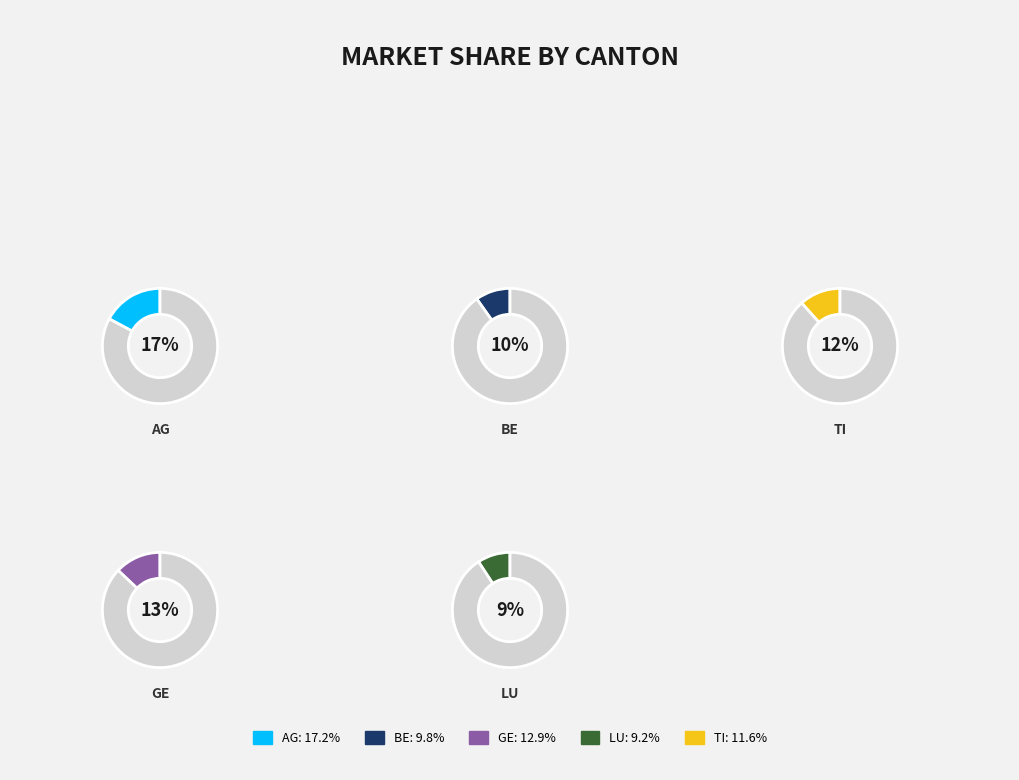

The LU slice represents 17% of the pie. True or false?

False